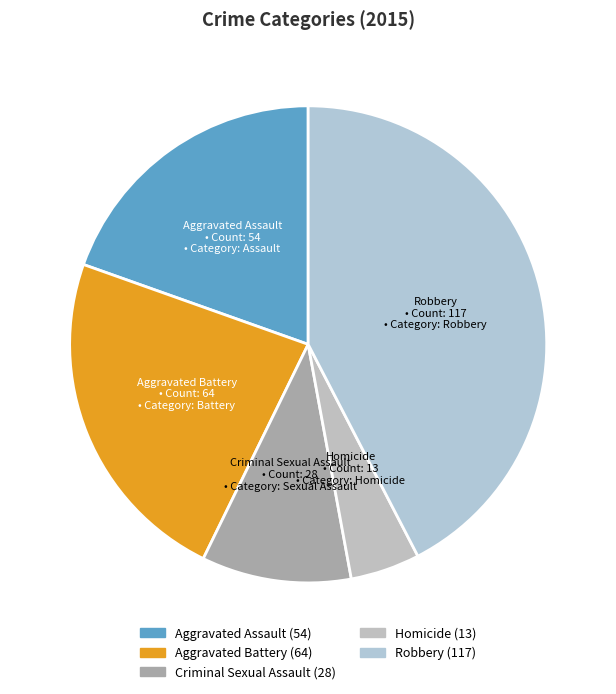

Which category has the biggest portion of the pie?

Robbery